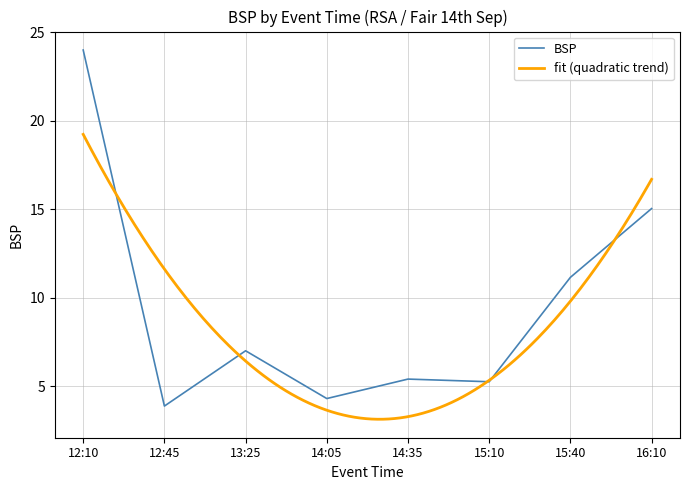

The value at 15:40 is 7.2. True or false?

False